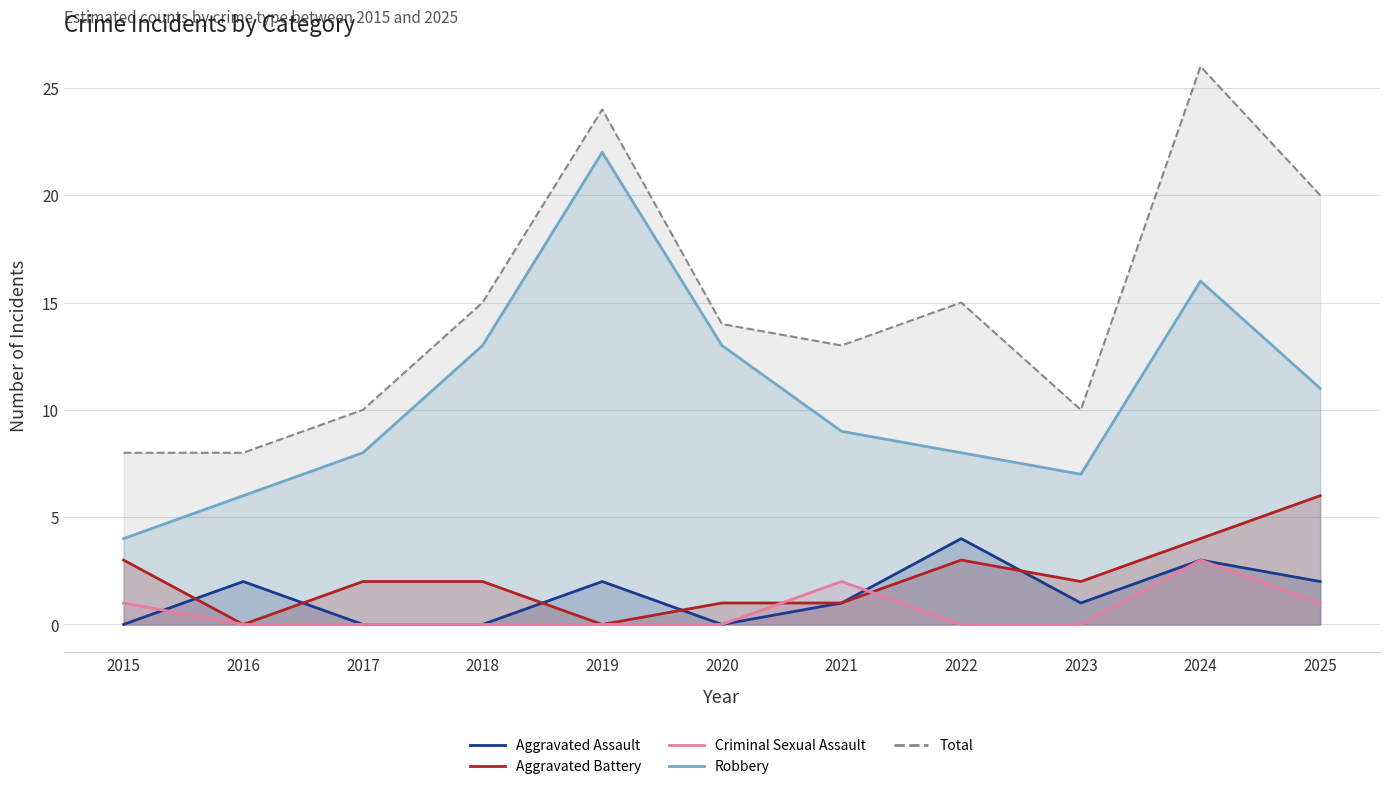

How many Aggravated Assault values are between 0 and 2?

9